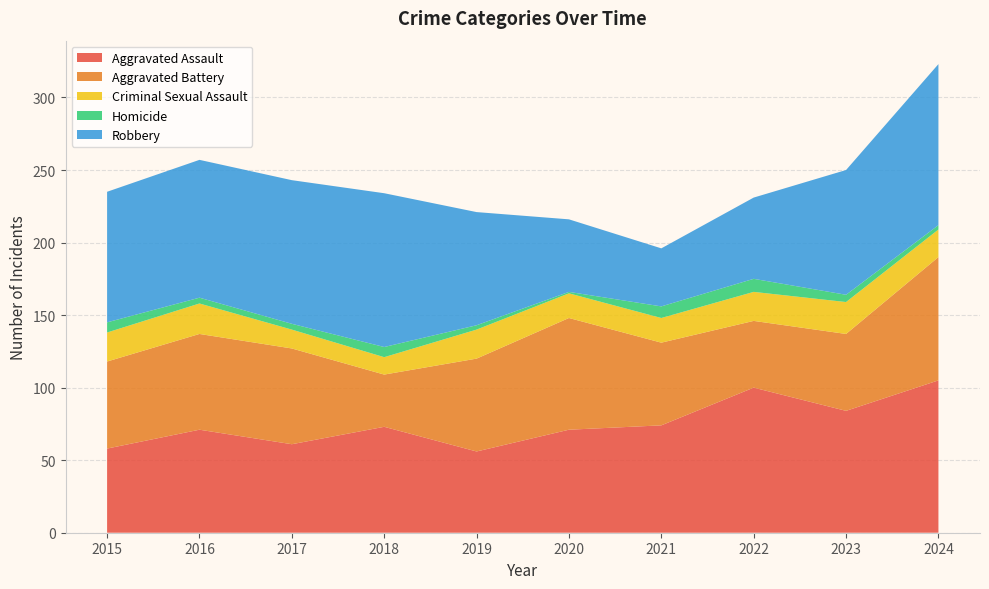

Reading right to left, extract all data points from this chart.

Aggravated Assault: 2024=105	2023=84	2022=100	2021=74	2020=71	2019=56	2018=73	2017=61	2016=71	2015=58
Aggravated Battery: 2024=85	2023=53	2022=46	2021=57	2020=77	2019=64	2018=36	2017=66	2016=66	2015=60
Criminal Sexual Assault: 2024=19	2023=22	2022=20	2021=17	2020=17	2019=20	2018=12	2017=13	2016=21	2015=20
Homicide: 2024=3	2023=5	2022=9	2021=8	2020=1	2019=3	2018=7	2017=4	2016=4	2015=7
Robbery: 2024=111	2023=86	2022=56	2021=40	2020=50	2019=78	2018=106	2017=99	2016=95	2015=90